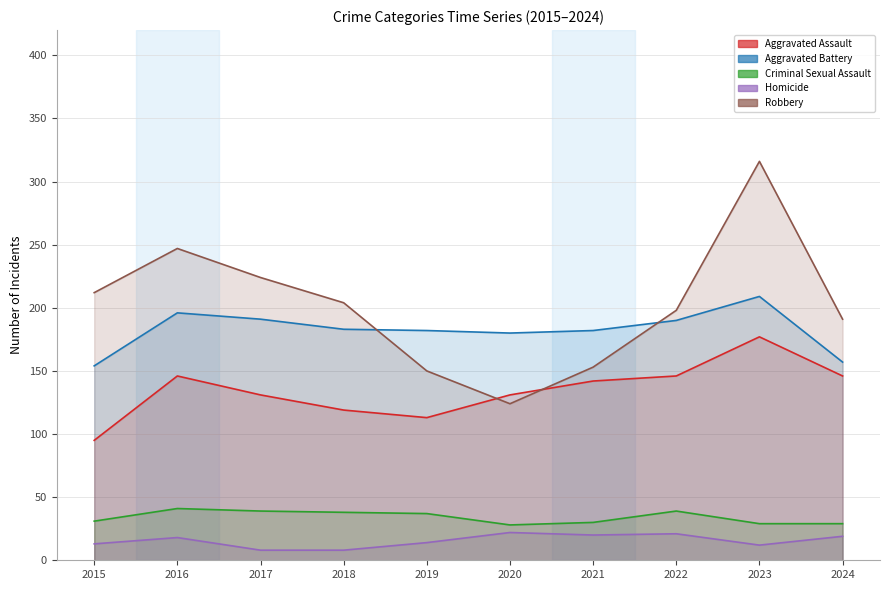

How many categories are shown in the chart?

10